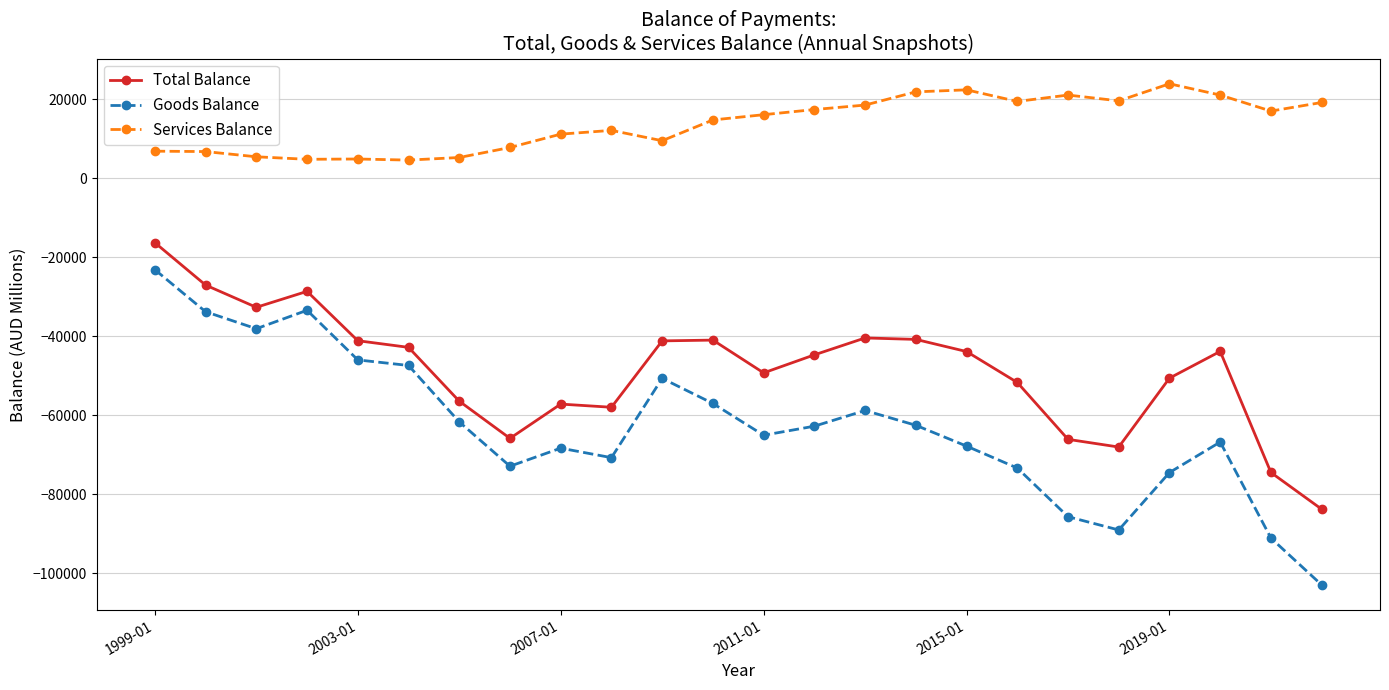

What is the value of the Goods Balance point at the 17th from the left?

-67787